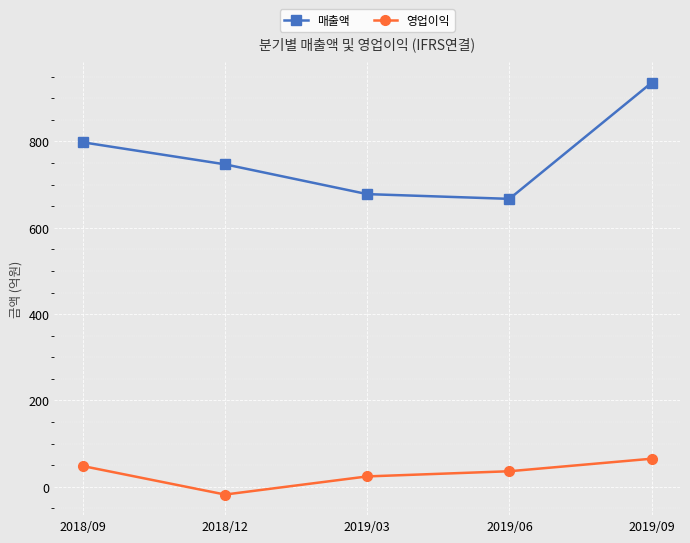

What is the value of the 매출액 point at the 2nd from the left?

747